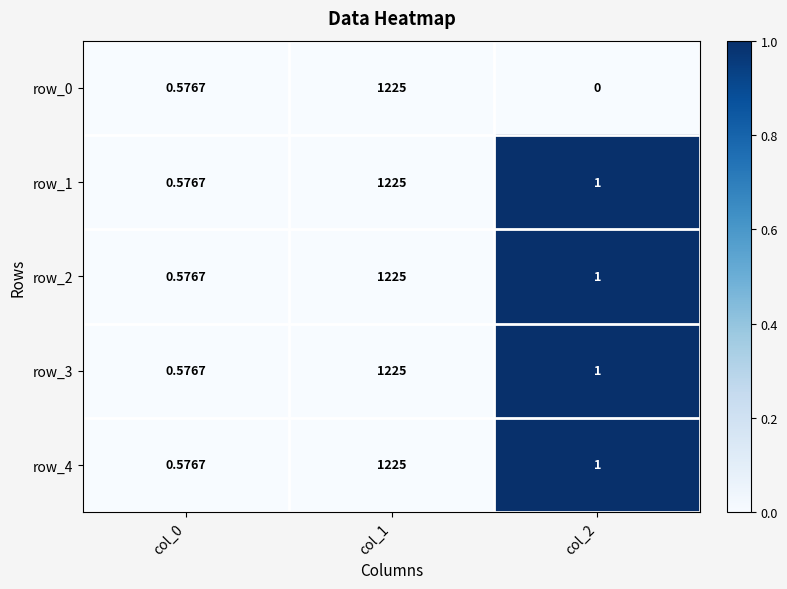

At which category does the chart reach its minimum across all series?

col_2